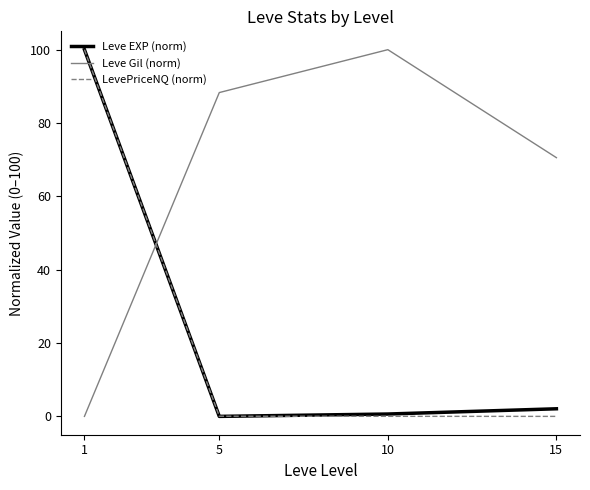

Does the chart have visible grid lines?

No